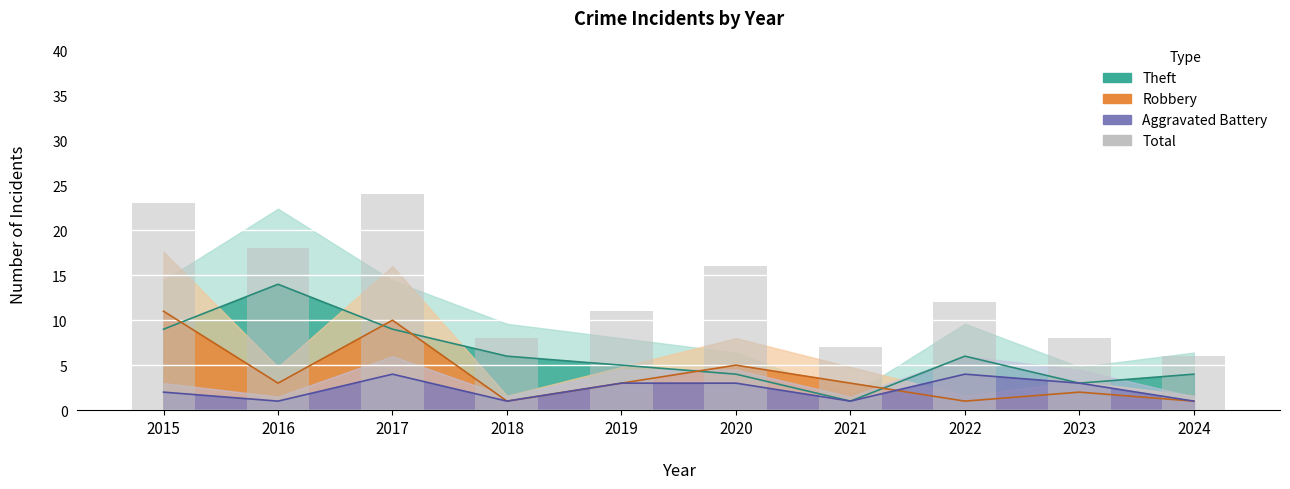

Is it true that the value at 2020 is 16?

True